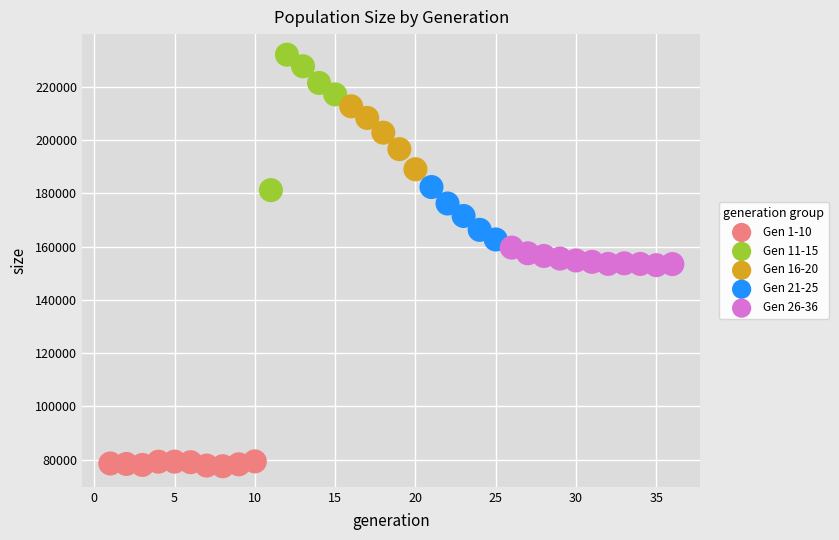

What are all the series names shown in the legend?

Gen 1-10, Gen 11-15, Gen 16-20, Gen 21-25, Gen 26-36